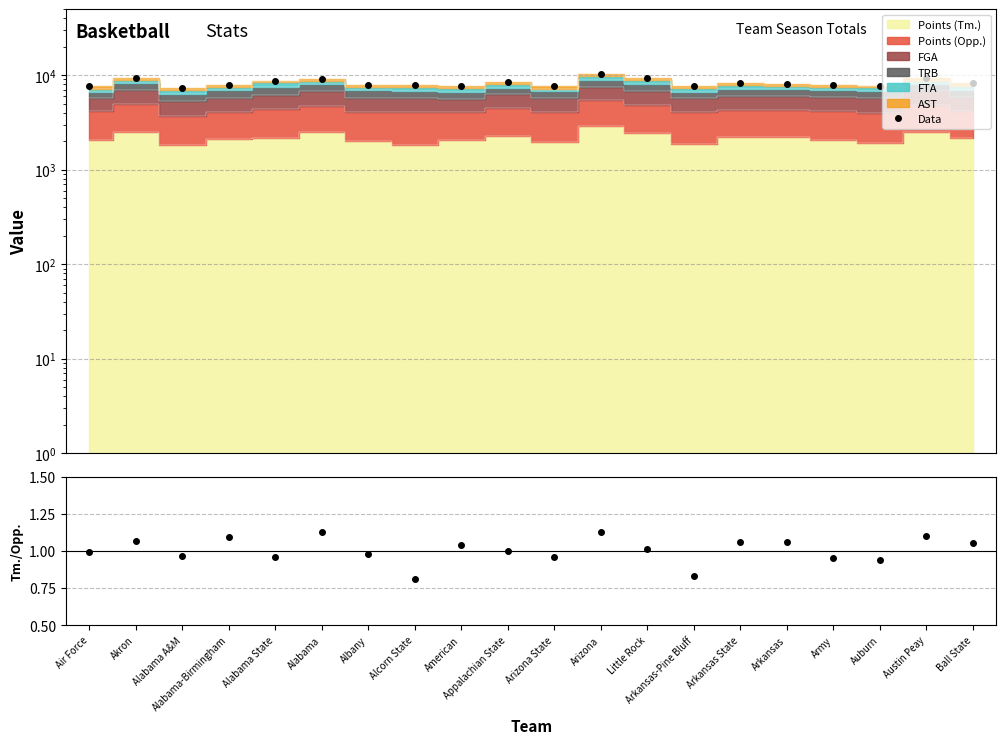

What is the difference between the maximum and minimum values in the Data series?

2962.0